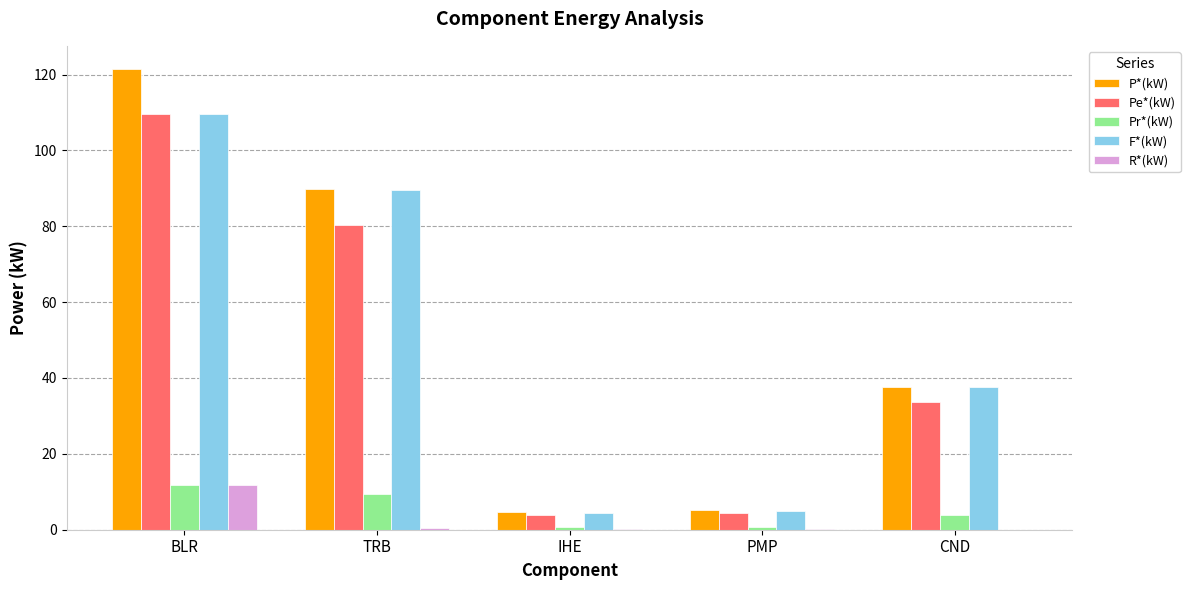

What is the average value of the P*(kW) series?

51.8